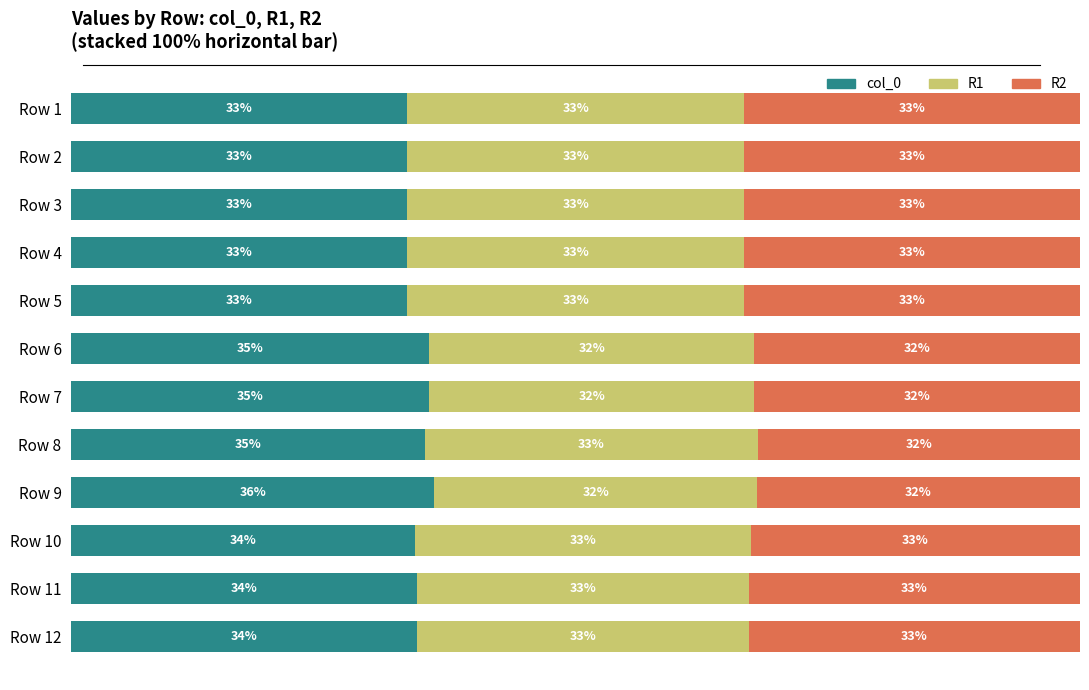

At which label does col_0 reach its peak?

Row 9